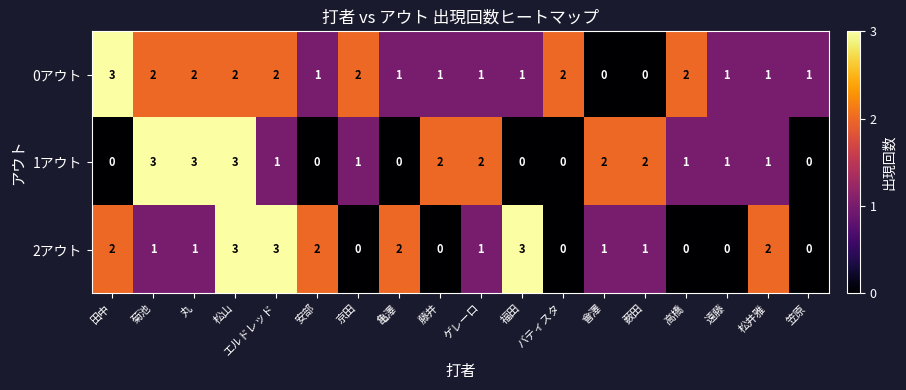

What is the highest value of the 1アウト series?

3